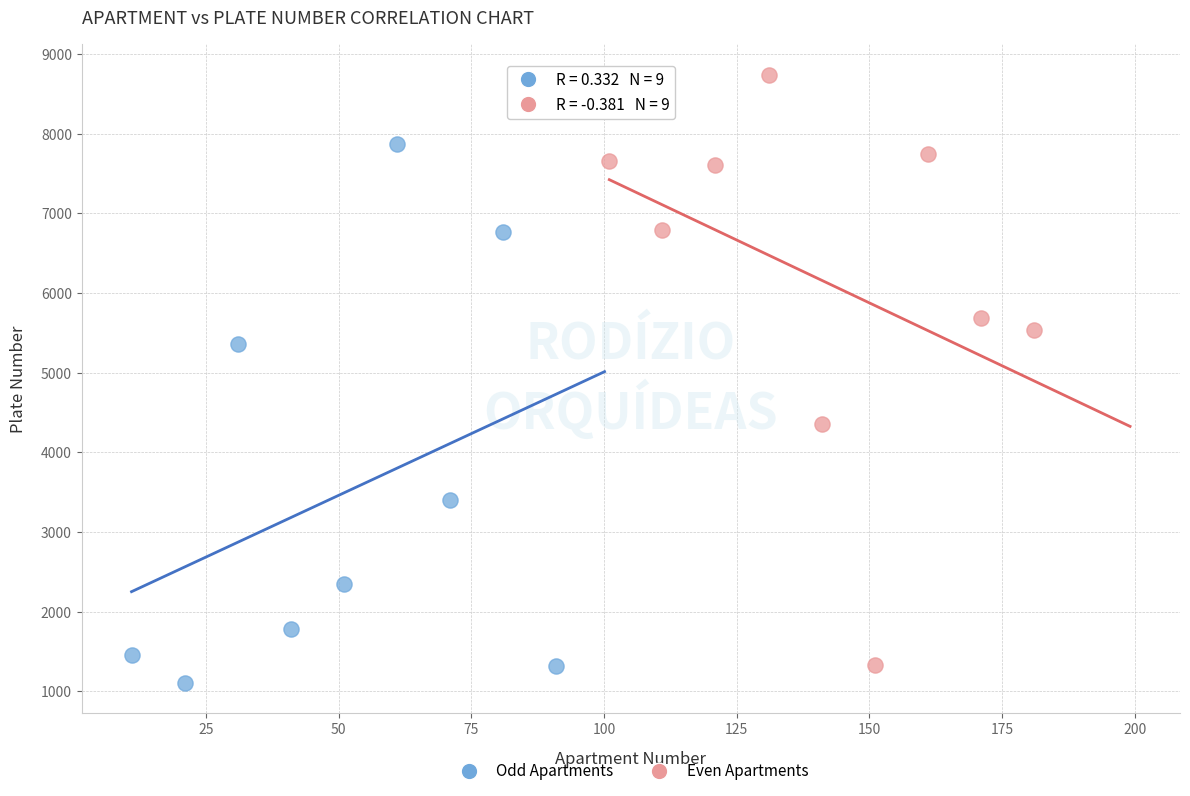

Which series contains the highest Y value?

Even Apartments